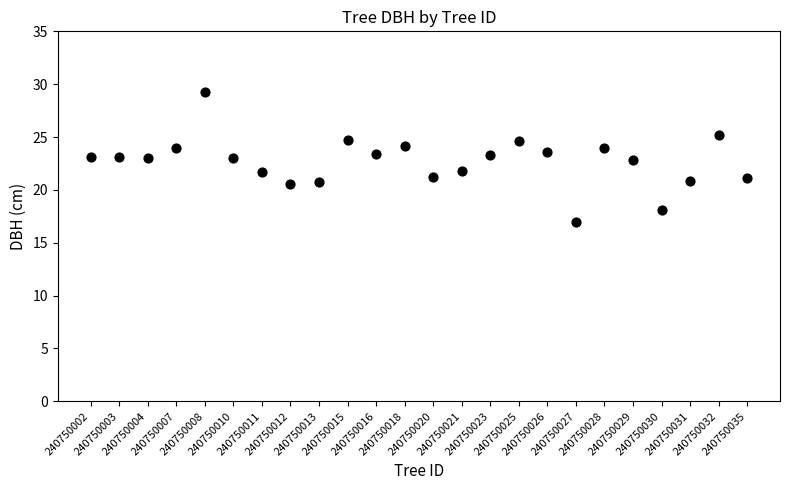

What is the range of Y values (max minus min)?

12.3